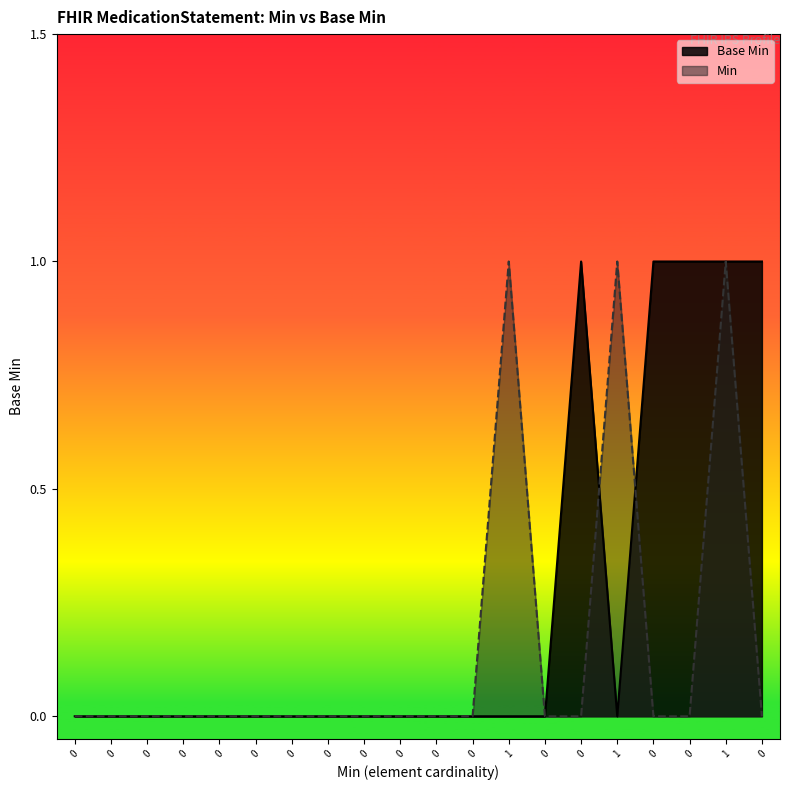

How many lines are shown in the chart?

2